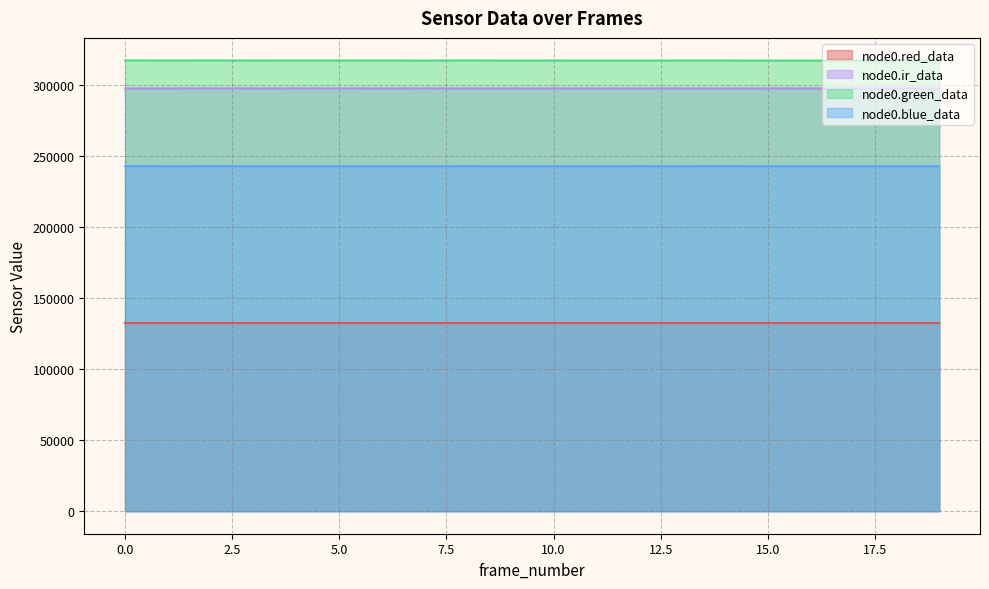

How many interior local peaks does the node0.ir_data series have?

6